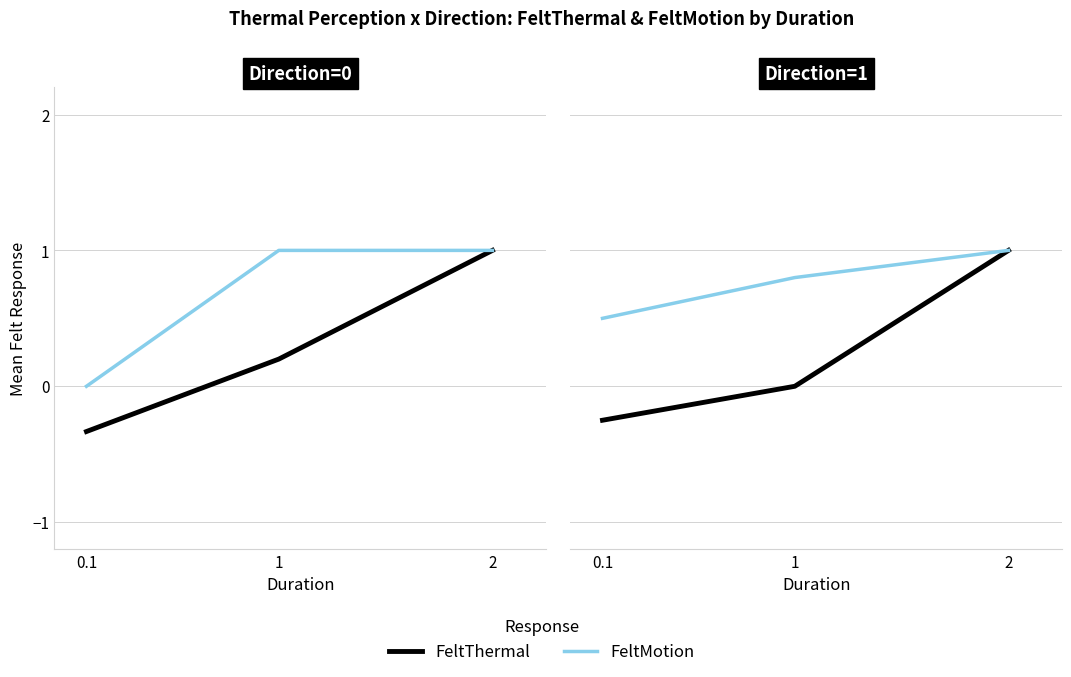

What is the maximum value shown in the chart?

1.0